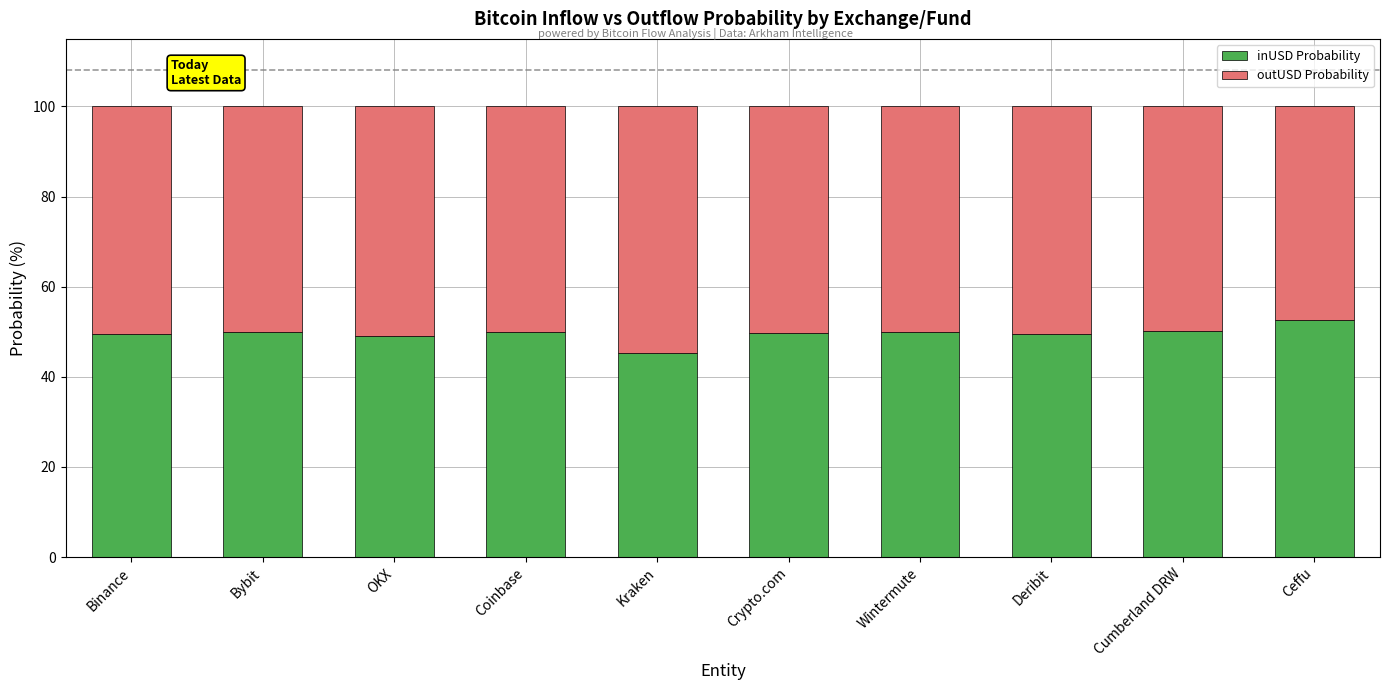

What is the total value across all series at Coinbase?

100.0